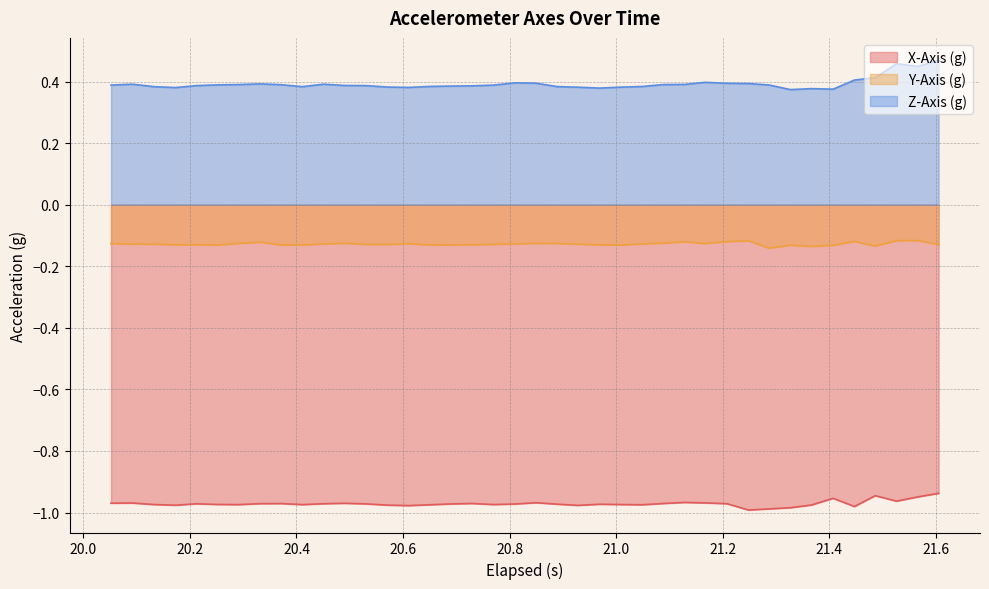

True or false: Y-Axis (g) and X-Axis (g) intersect in this chart.

False